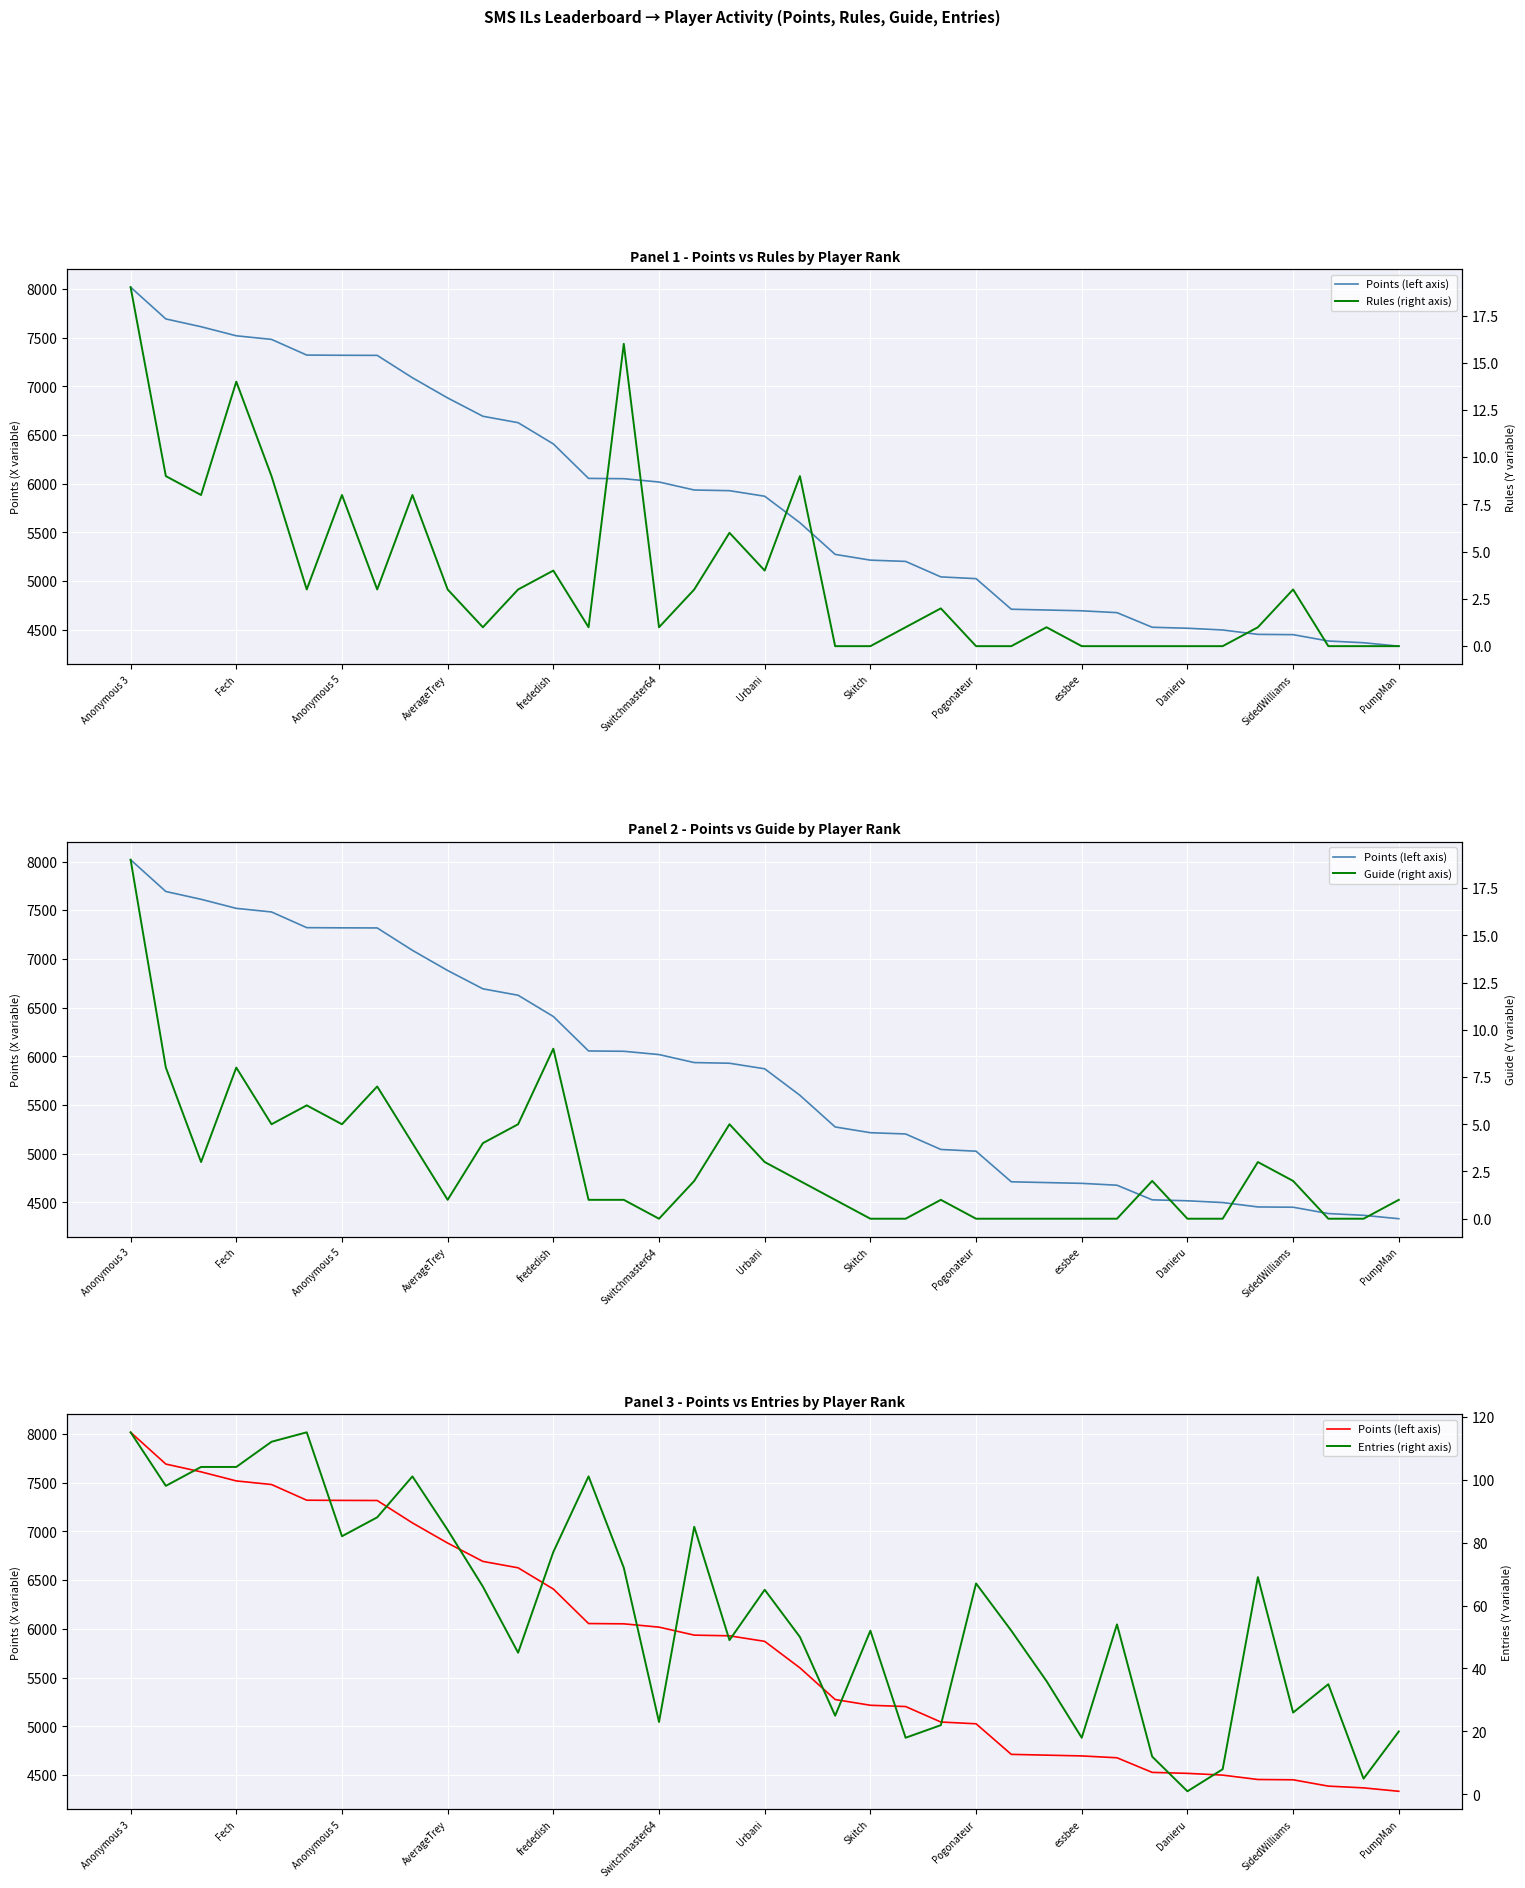

True or false: Guide (right axis) has more than 2 interior local peaks.

True